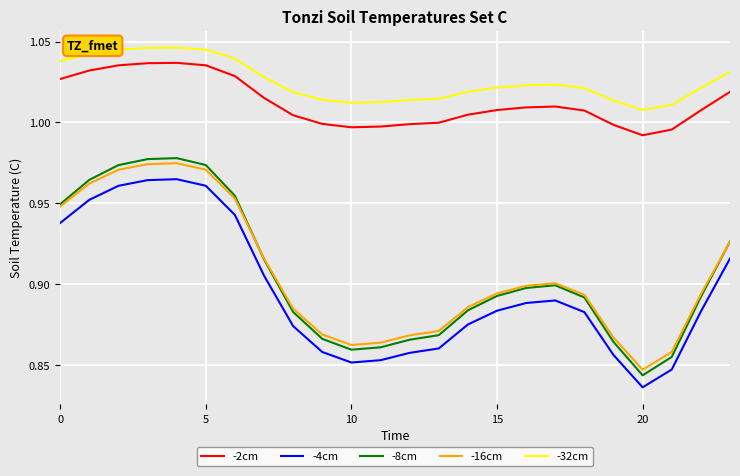

True or false: -32cm and -8cm intersect in this chart.

False